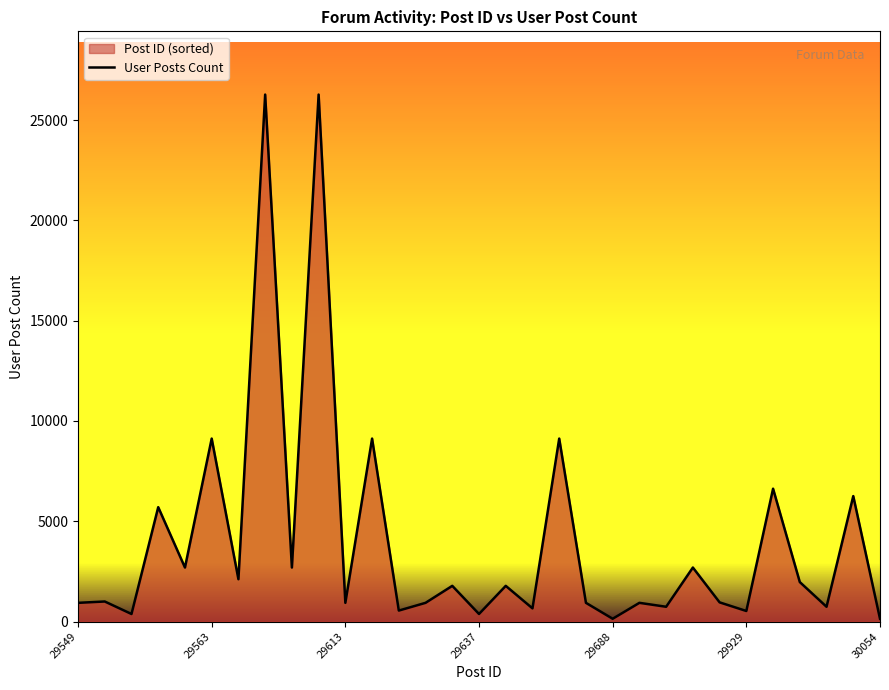

How many distinct data groups are displayed?

1